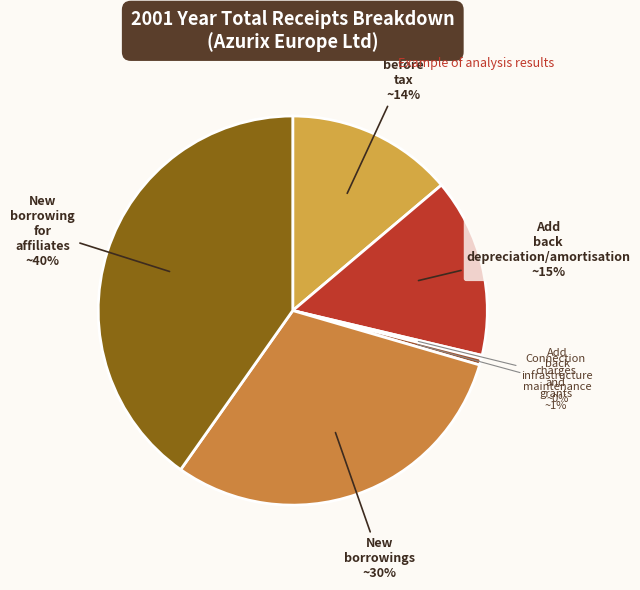

Count the number of slices in the pie.

6